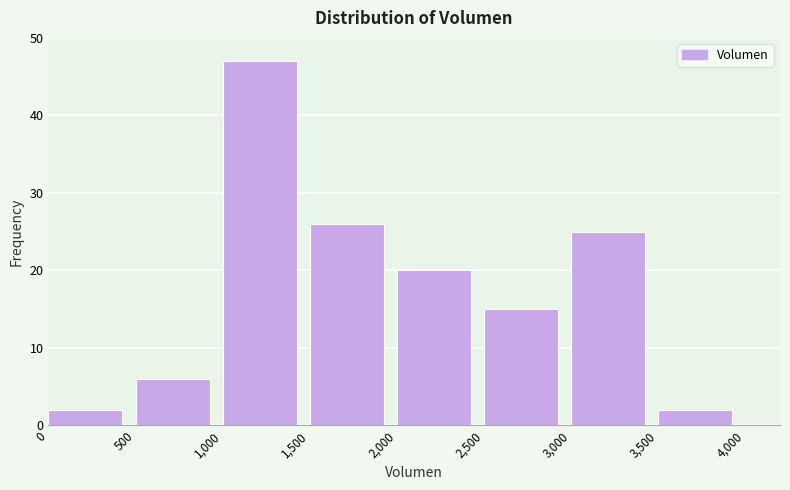

Reading left to right, list every bar in this chart as the range it spans on the x-axis followed by its height. The values are not printed on the chart, so give them approximately, as read against the axis.

0 to 500: 2
500 to 1,000: 6
1,000 to 1,500: 47
1,500 to 2,000: 26
2,000 to 2,500: 20
2,500 to 3,000: 15
3,000 to 3,500: 25
3,500 to 4,000: 2